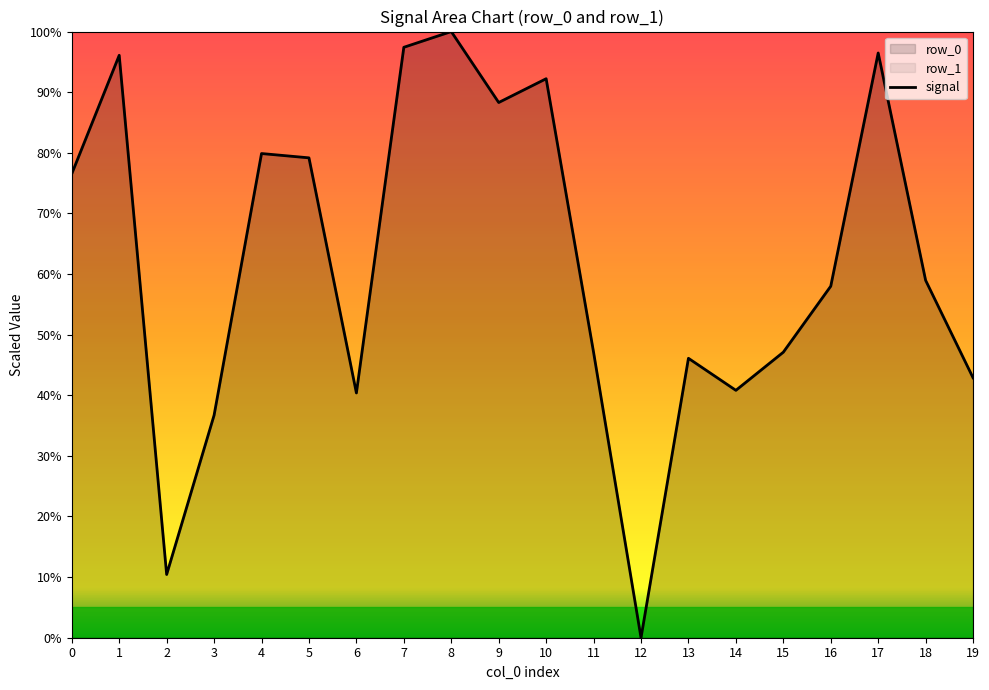

The chart shows a value of 10.4 at 2. True or false?

True